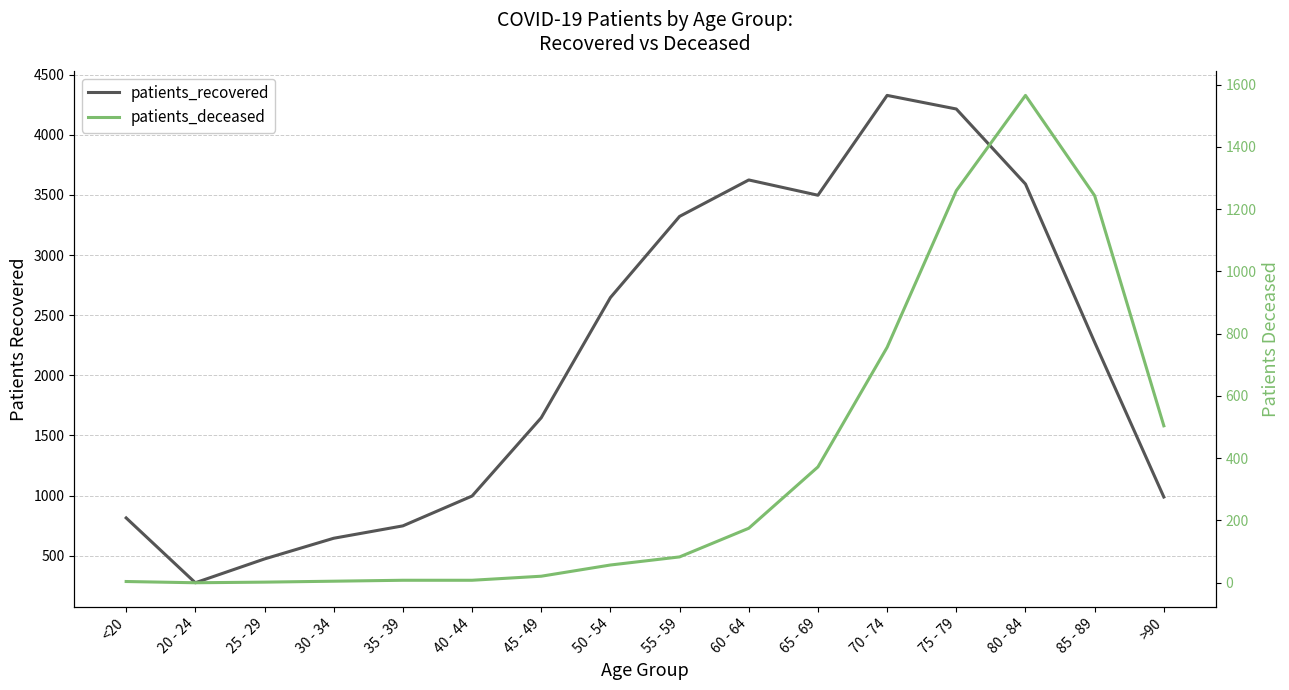

Which series has the widest spread of values?

patients_recovered